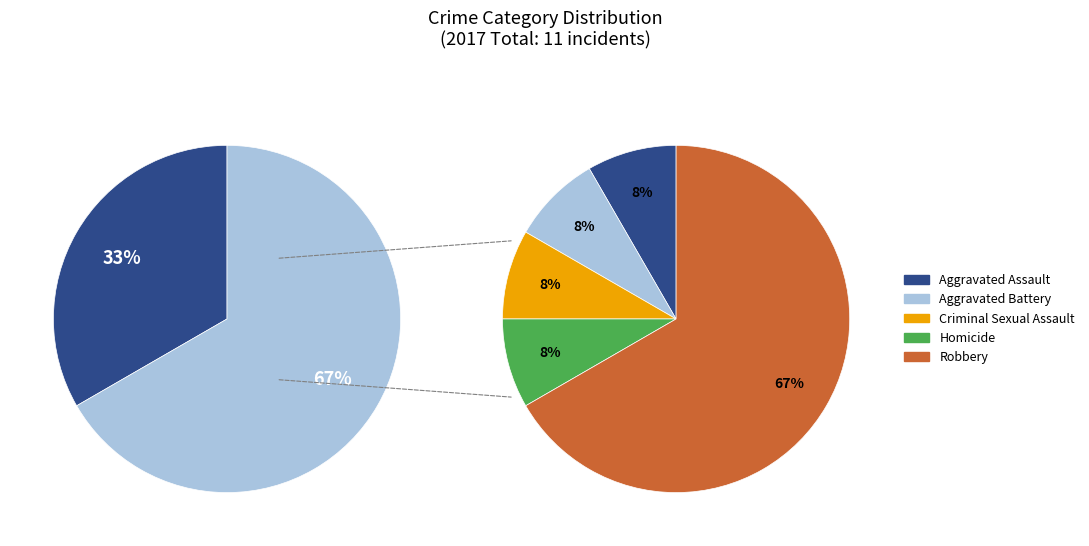

Count the number of slices in the pie.

5